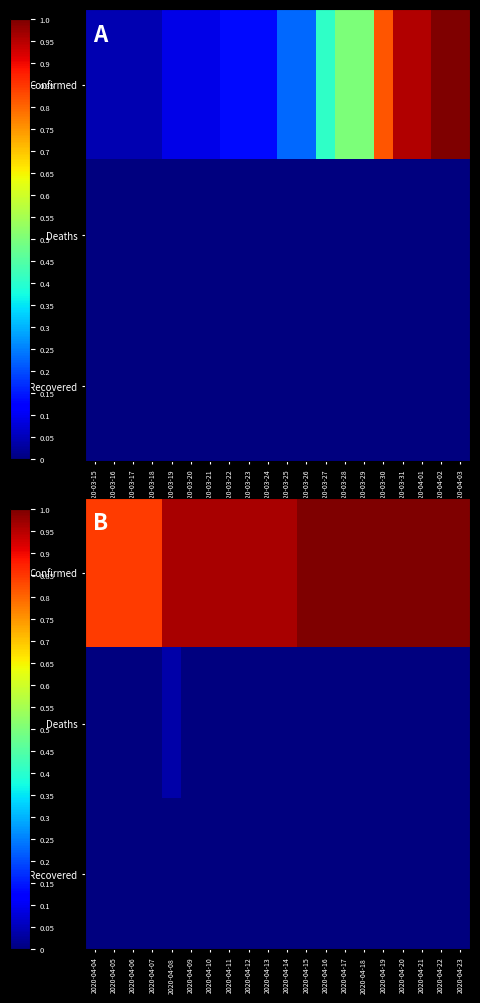

Rank the series at 2020-04-06 from lowest to highest value.

Deaths, Recovered, Confirmed